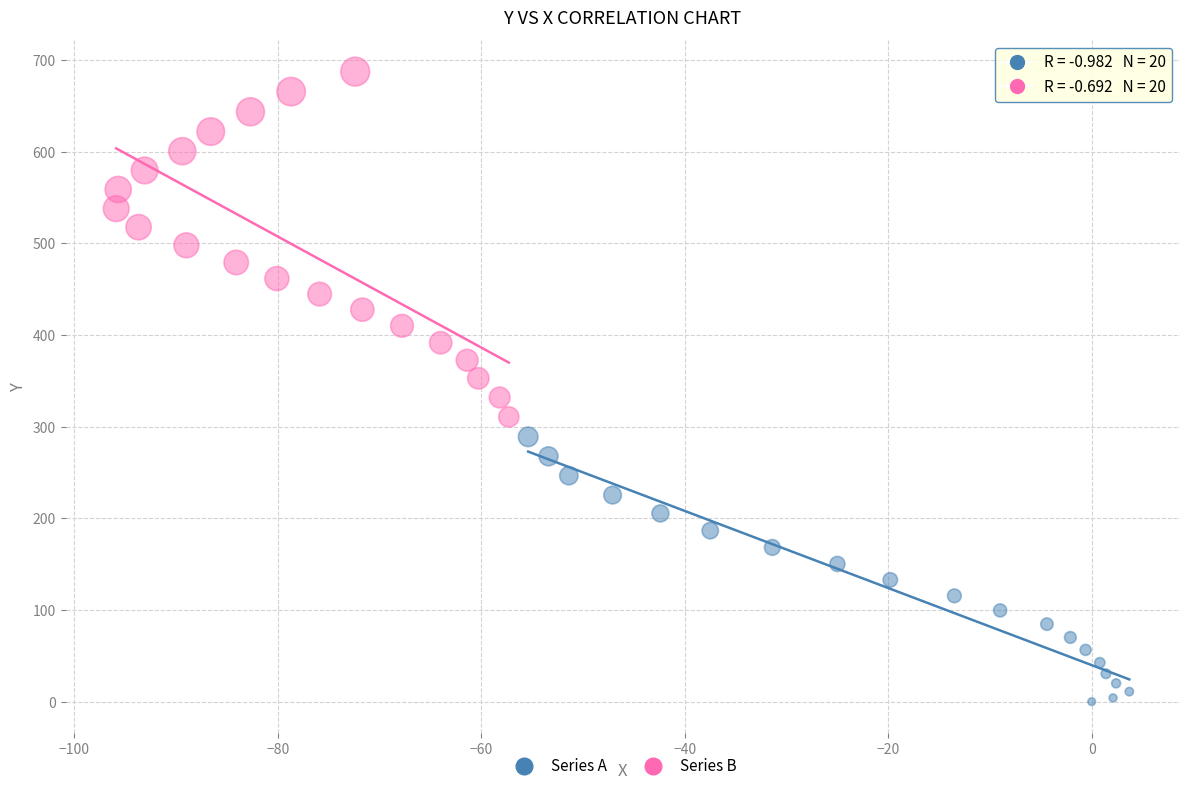

Which series has the largest Y range (max minus min)?

Series B